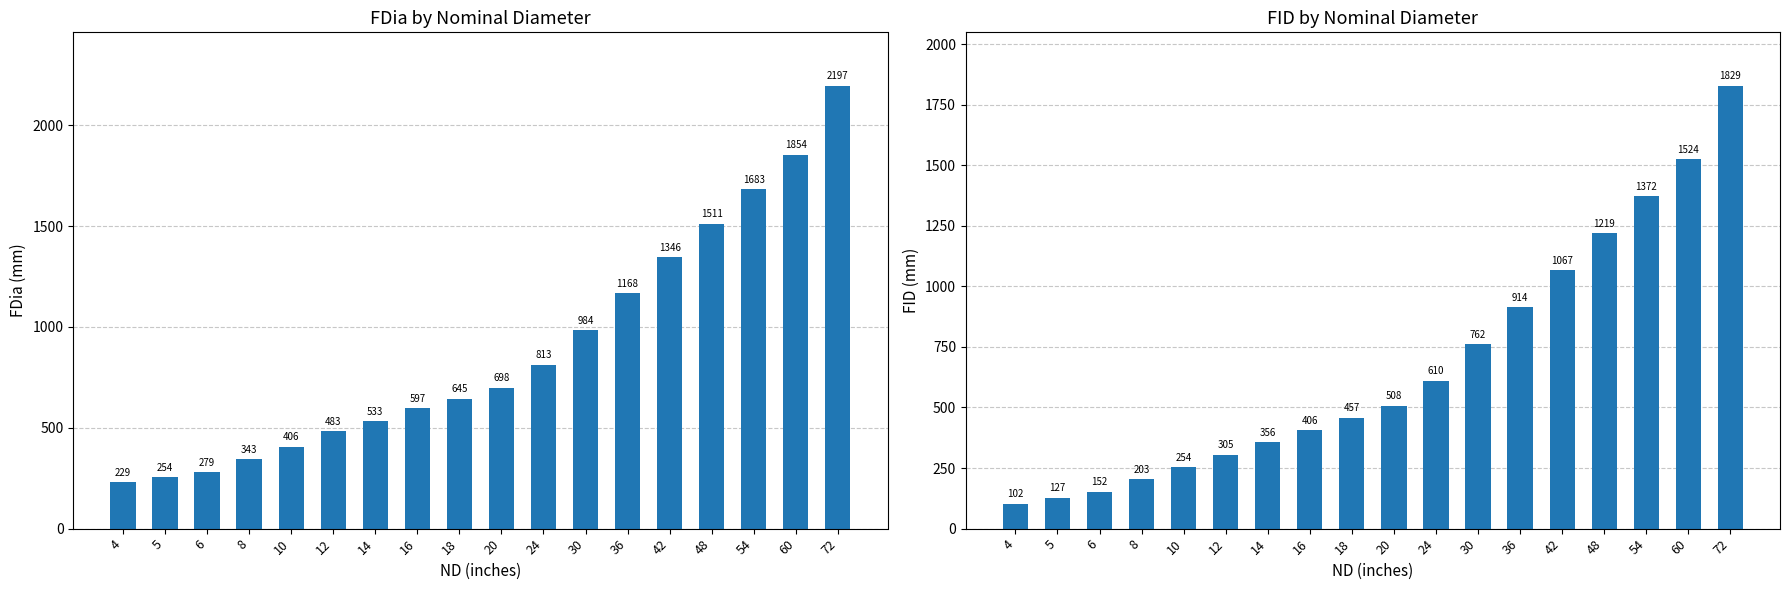

Is it true that FDia (mm) equals 813 at 24?

True